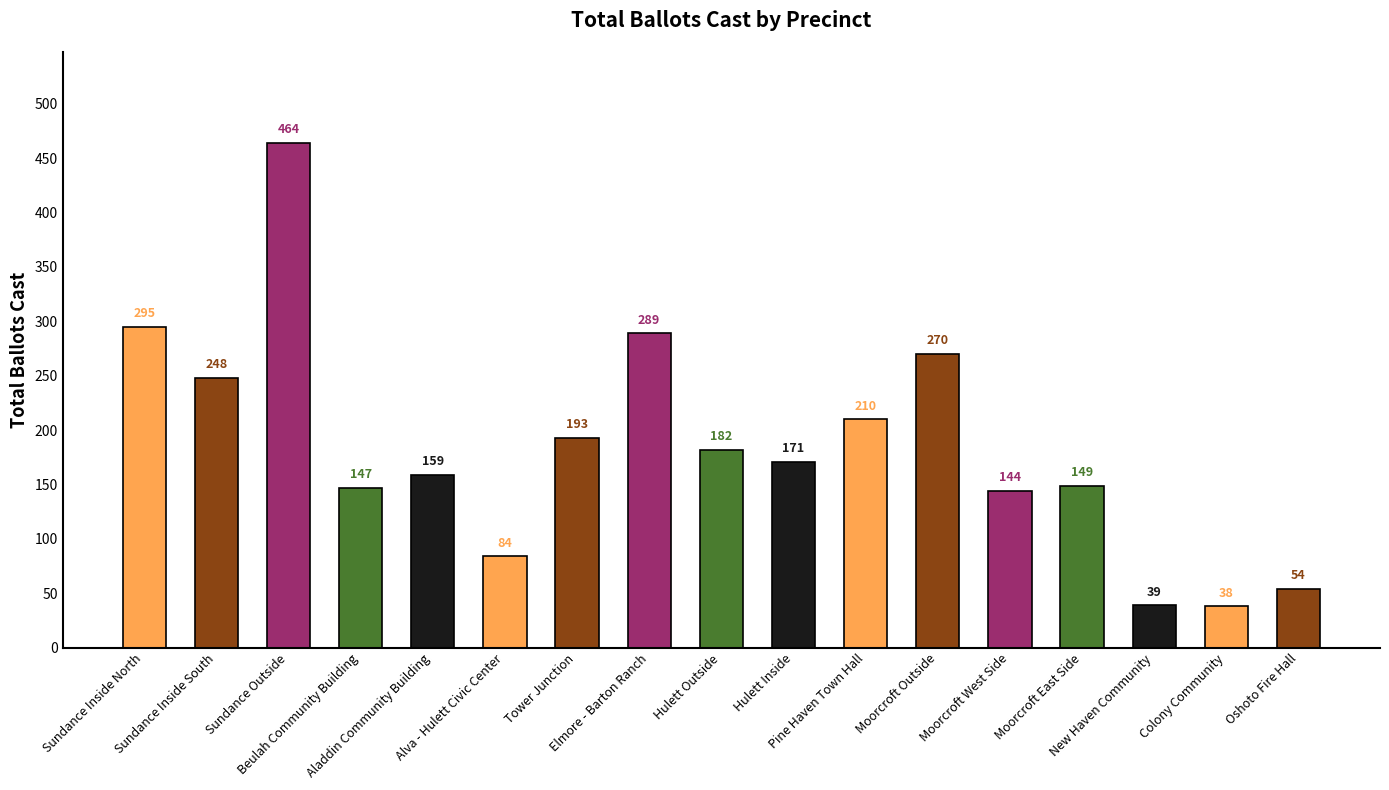

Rank the categories by value from lowest to highest.

Colony Community, New Haven Community, Oshoto Fire Hall, Alva - Hulett Civic Center, Moorcroft West Side, Beulah Community Building, Moorcroft East Side, Aladdin Community Building, Hulett Inside, Hulett Outside, Tower Junction, Pine Haven Town Hall, Sundance Inside South, Moorcroft Outside, Elmore - Barton Ranch, Sundance Inside North, Sundance Outside